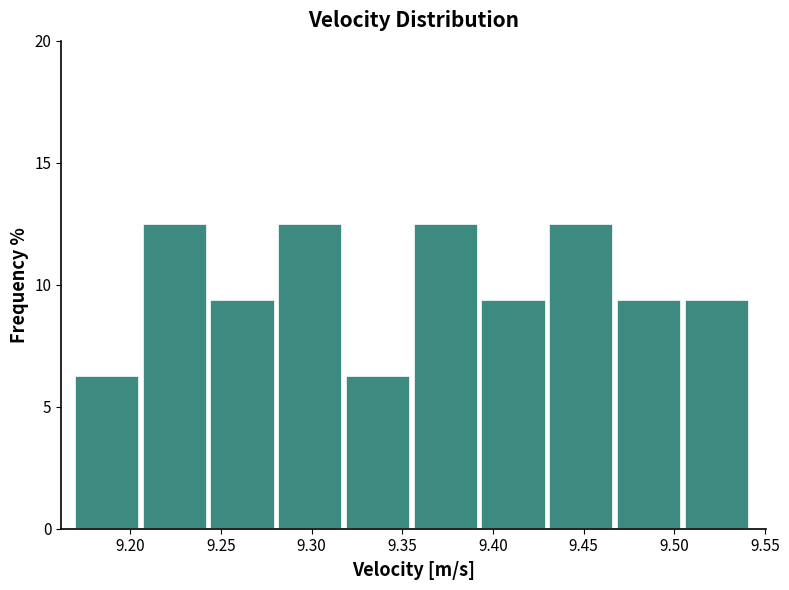

What is the height of the bar covering 9.280 to 9.320 on the x-axis? Neither the bar edges nor the heights are printed on the chart, so give them approximately, as read against the axes.

12.5